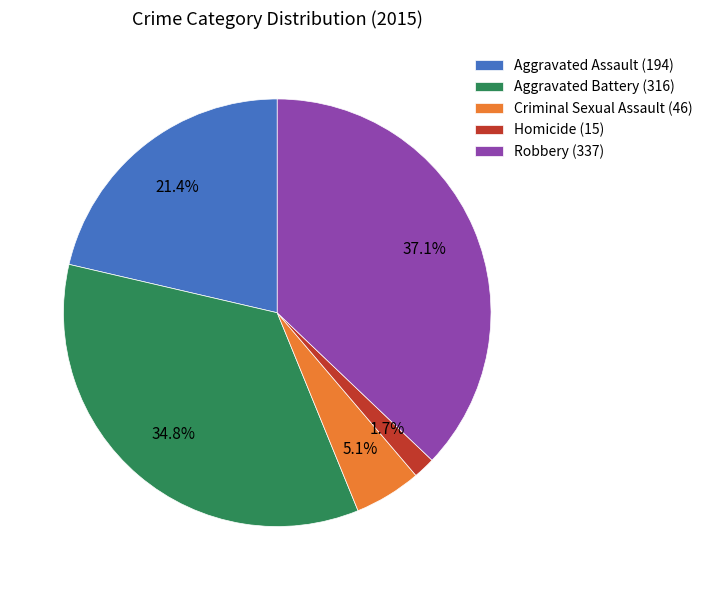

Combined, do Robbery (337) and Aggravated Assault (194) account for over 50%?

Yes